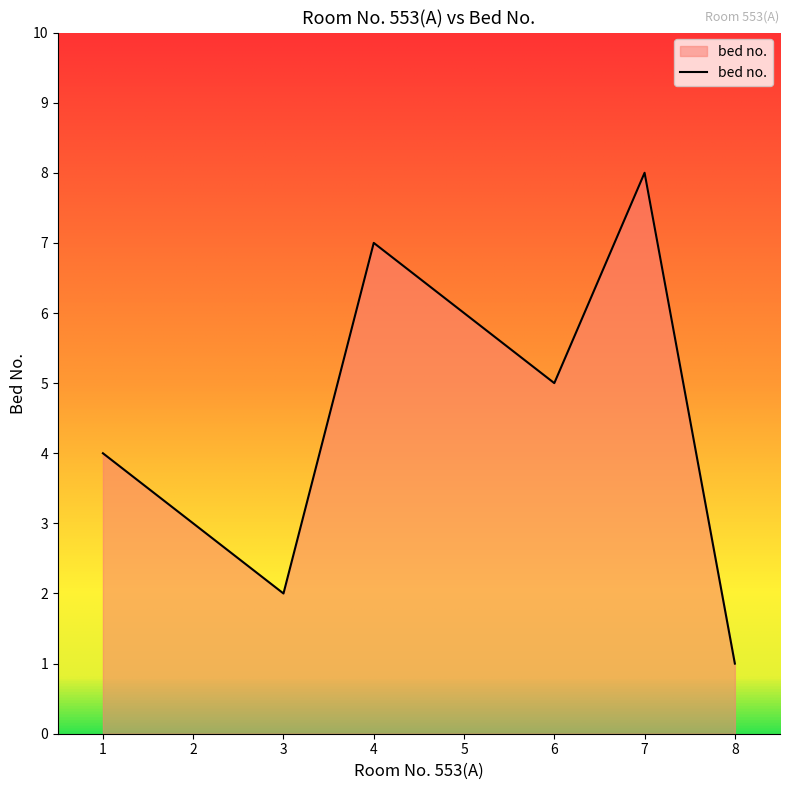

List the labels in order of value, smallest first.

8, 3, 2, 1, 6, 5, 4, 7